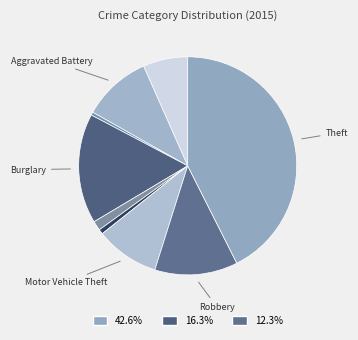

How many slices are in this pie chart?

9